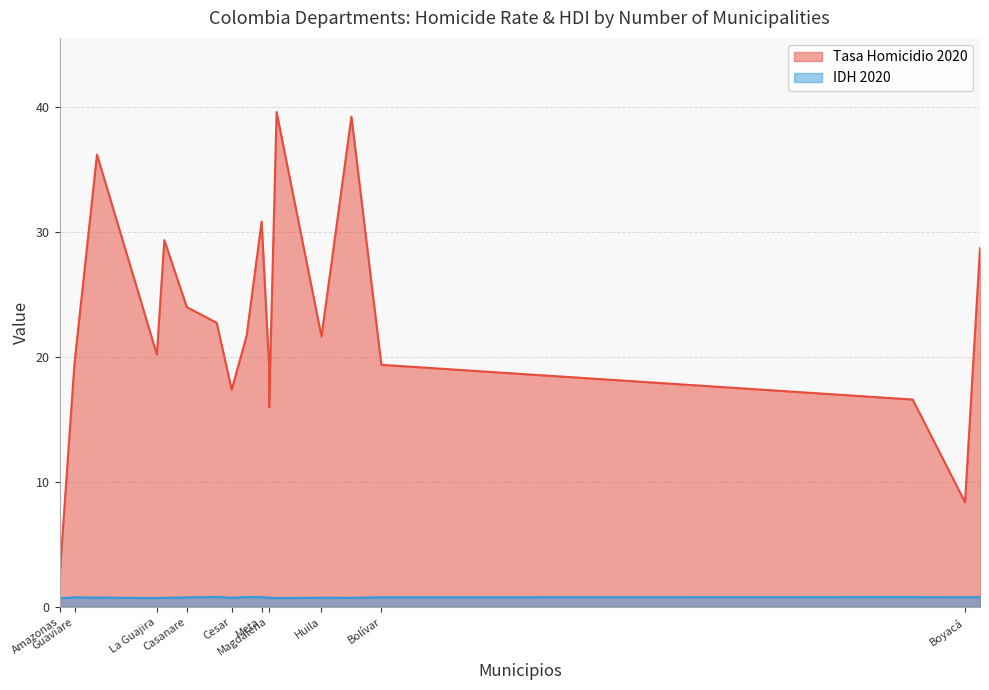

Reading left to right, transcribe all the data shown in this chart.

Tasa Homicidio 2020: Amazonas=22.1	Antioquia=28.7	Arauca=36.2	Atlántico=22.7	Bolívar=19.4	Boyacá=8.4	Caldas=21.7	Caquetá=29.4	Casanare=24.0	Cauca=39.2	Cesar=17.4	Chocó=39.6	Córdoba=19.2	Cundinamarca=16.6	Guainía=2.4	Guaviare=19.5	Huila=21.6	La Guajira=20.2	Magdalena=16.0	Meta=30.8
IDH 2020: Amazonas=0.7	Antioquia=0.8	Arauca=0.7	Atlántico=0.8	Bolívar=0.8	Boyacá=0.8	Caldas=0.8	Caquetá=0.7	Casanare=0.8	Cauca=0.7	Cesar=0.7	Chocó=0.7	Córdoba=0.7	Cundinamarca=0.8	Guainía=0.7	Guaviare=0.8	Huila=0.7	La Guajira=0.7	Magdalena=0.7	Meta=0.8